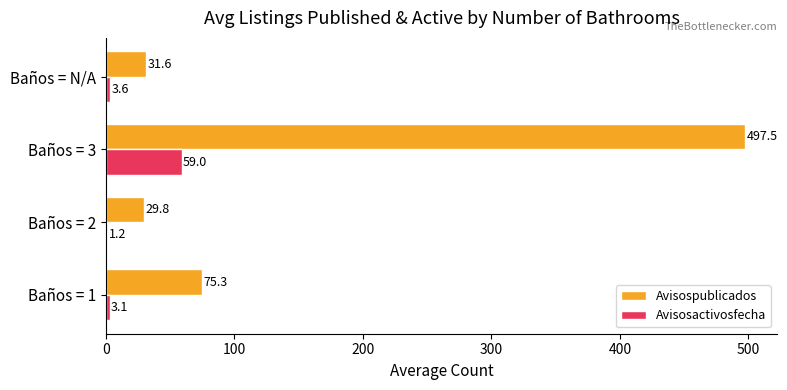

At which category is the sum across all series the highest?

Baños = 3